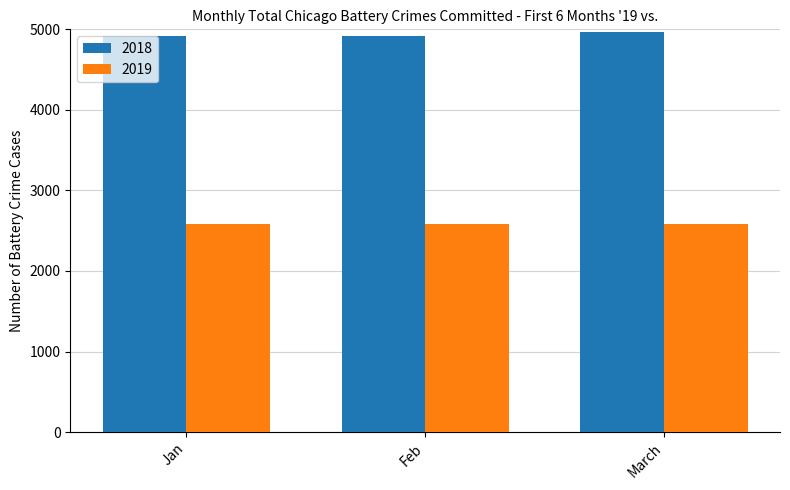

Reading left to right, what are all the values shown in this chart?

2018: Jan=4921.6	Feb=4921.6	March=4961.5
2019: Jan=2588.4	Feb=2588.4	March=2588.4